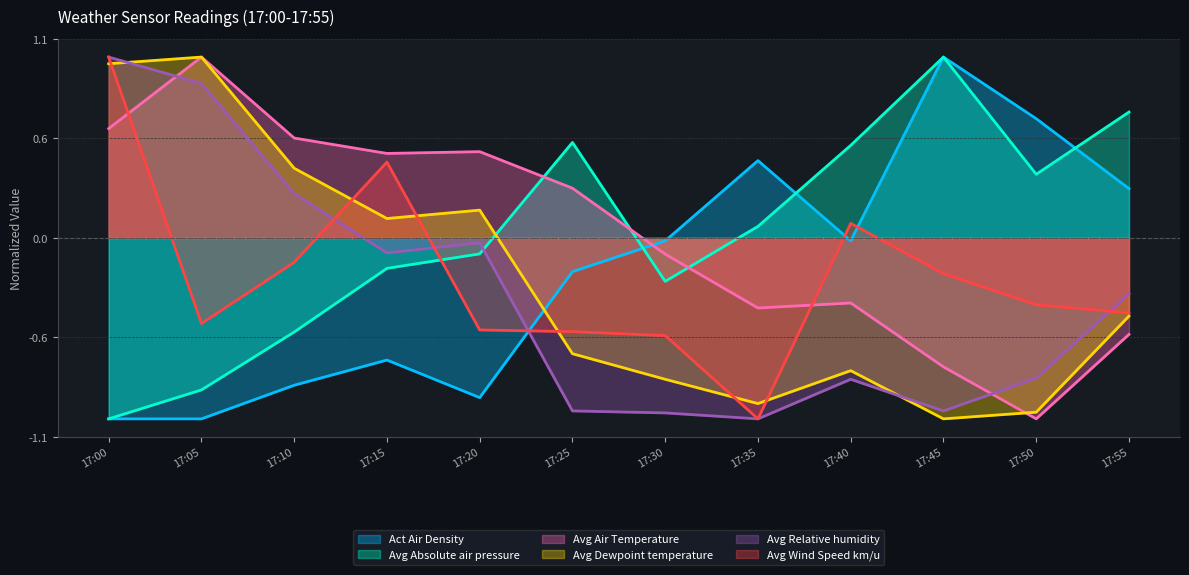

Reading left to right, transcribe all the data shown in this chart.

Act Air Density: 17:00=-1.0	17:05=-1.0	17:10=-0.8	17:15=-0.7	17:20=-0.9	17:25=-0.2	17:30=-0.0	17:35=0.4	17:40=-0.0	17:45=1.0	17:50=0.7	17:55=0.3
Avg Absolute air pressure: 17:00=-1.0	17:05=-0.8	17:10=-0.5	17:15=-0.2	17:20=-0.1	17:25=0.5	17:30=-0.2	17:35=0.1	17:40=0.5	17:45=1.0	17:50=0.4	17:55=0.7
Avg Air Temperature: 17:00=0.6	17:05=1.0	17:10=0.6	17:15=0.5	17:20=0.5	17:25=0.3	17:30=-0.1	17:35=-0.4	17:40=-0.4	17:45=-0.7	17:50=-1.0	17:55=-0.5
Avg Dewpoint temperature: 17:00=1.0	17:05=1.0	17:10=0.4	17:15=0.1	17:20=0.2	17:25=-0.6	17:30=-0.8	17:35=-0.9	17:40=-0.7	17:45=-1.0	17:50=-1.0	17:55=-0.4
Avg Relative humidity: 17:00=1.0	17:05=0.9	17:10=0.2	17:15=-0.1	17:20=-0.0	17:25=-1.0	17:30=-1.0	17:35=-1.0	17:40=-0.8	17:45=-1.0	17:50=-0.8	17:55=-0.3
Avg Wind Speed km/u: 17:00=1.0	17:05=-0.5	17:10=-0.1	17:15=0.4	17:20=-0.5	17:25=-0.5	17:30=-0.5	17:35=-1.0	17:40=0.1	17:45=-0.2	17:50=-0.4	17:55=-0.4